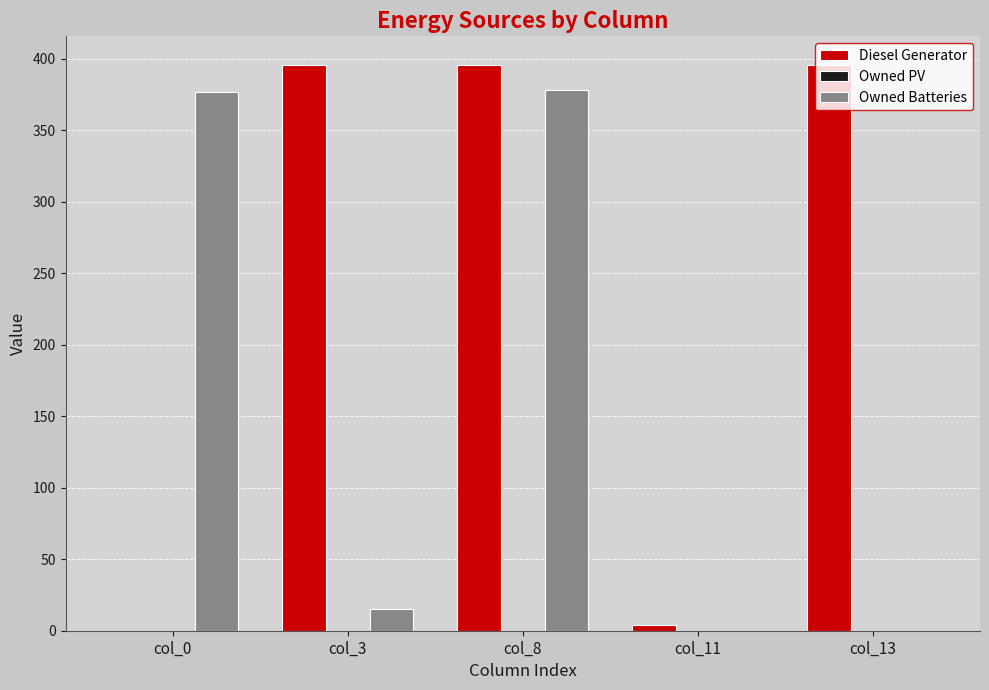

Where is Owned Batteries nearest to the value 189?

col_3